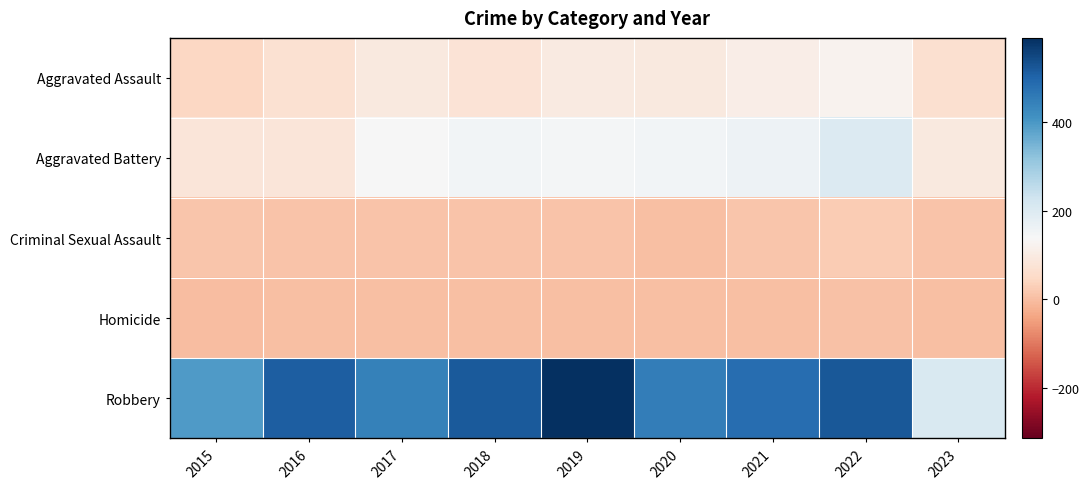

At which category is the sum across all series the highest?

2022